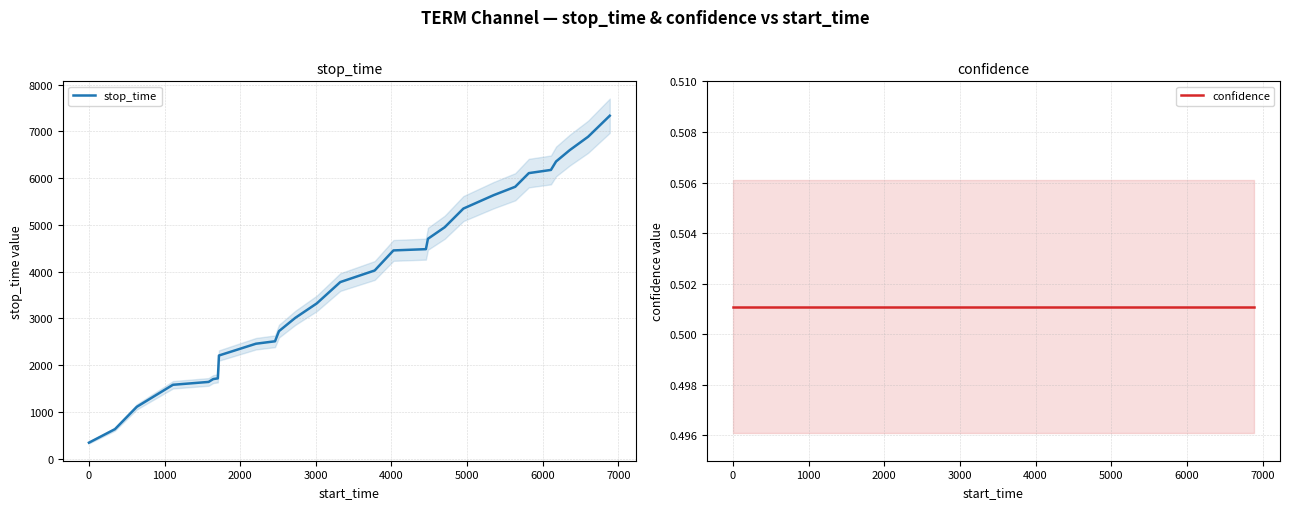

True or false: stop_time and confidence cross at least once.

False